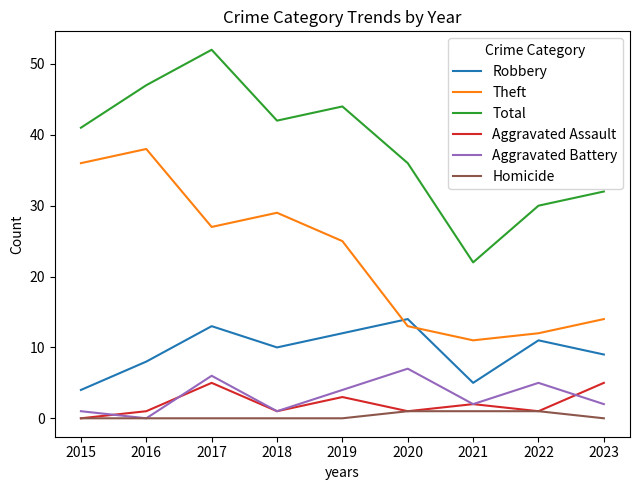

What is the sum of all Theft values?

205